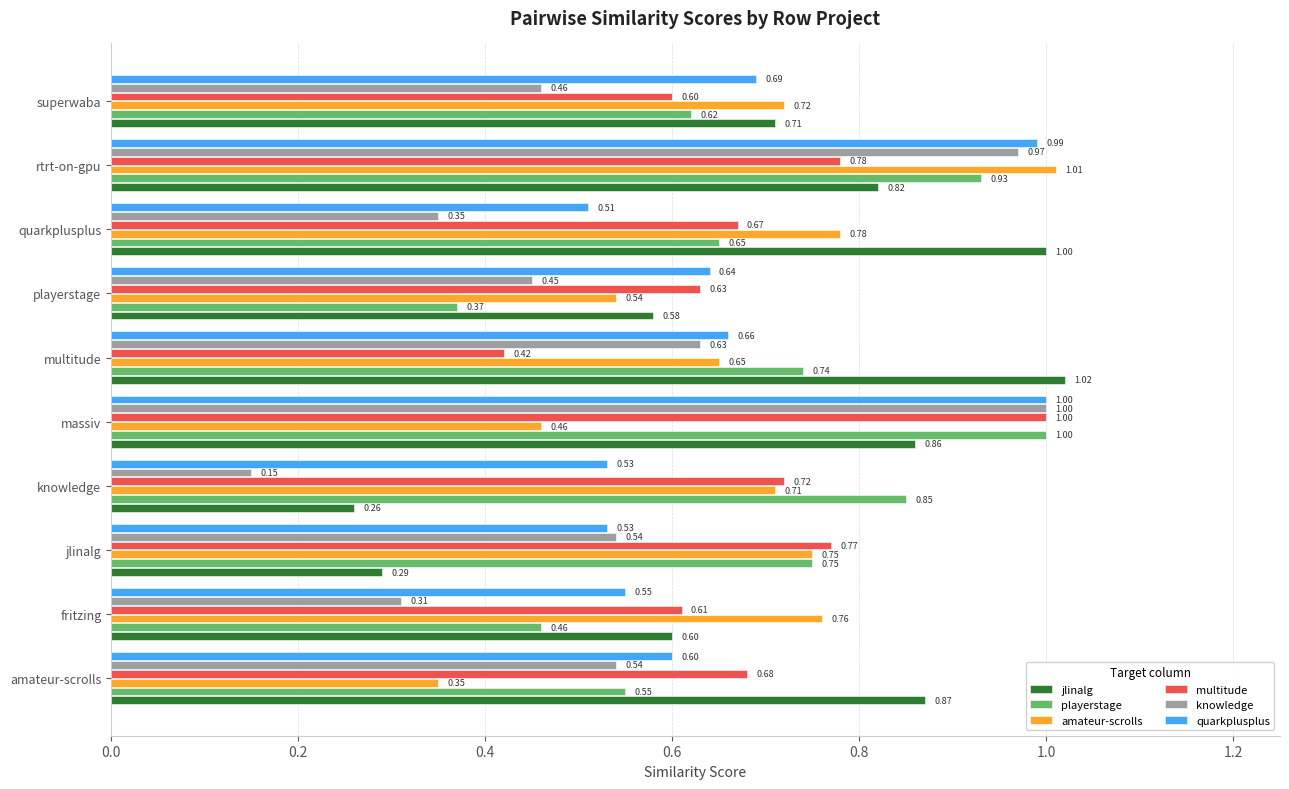

Which series has the largest total across all categories?

jlinalg